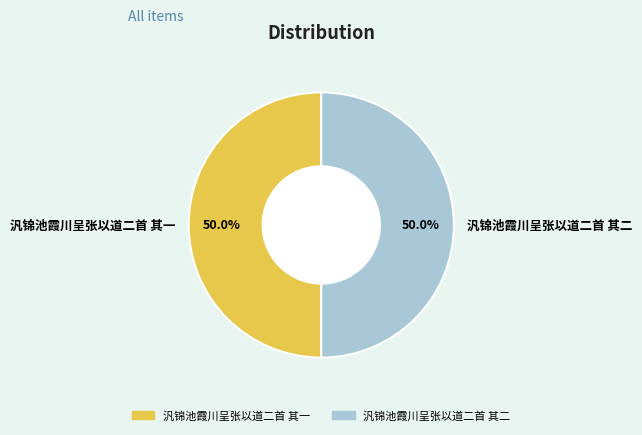

The 汎锦池霞川呈张以道二首 其一 slice represents 50% of the pie. True or false?

True